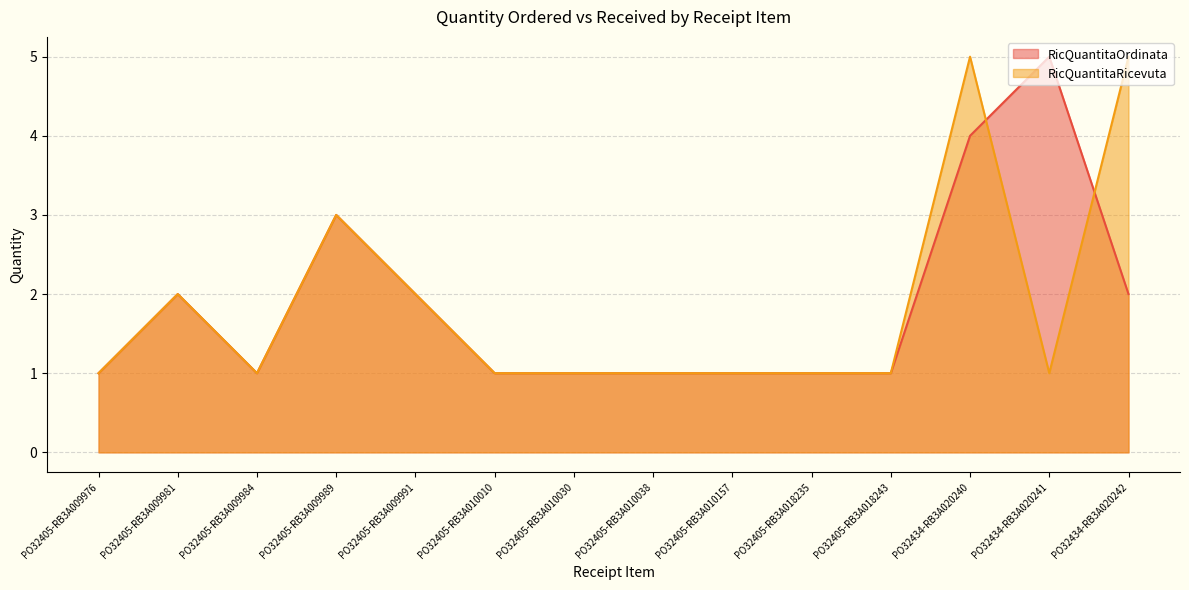

True or false: RicQuantitaOrdinata has more than 2 points higher than both neighbors.

True